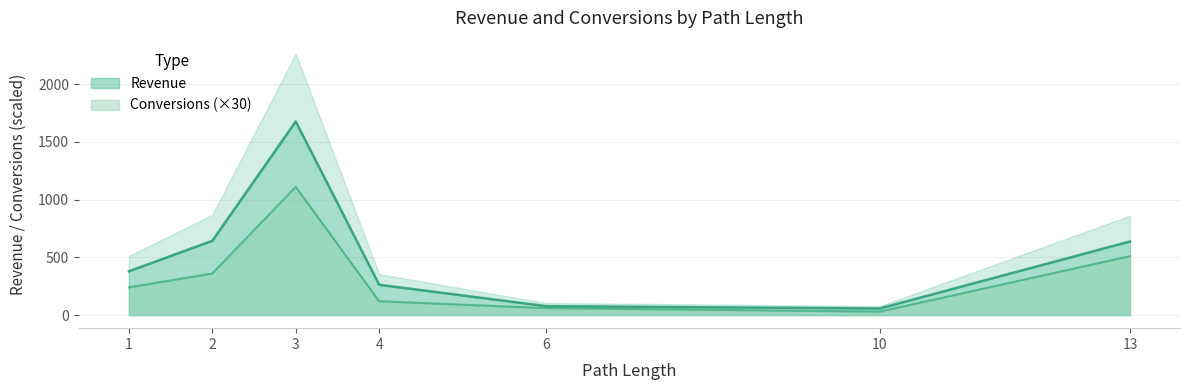

In Conversions, how many points are higher than both neighbors (excluding endpoints)?

1